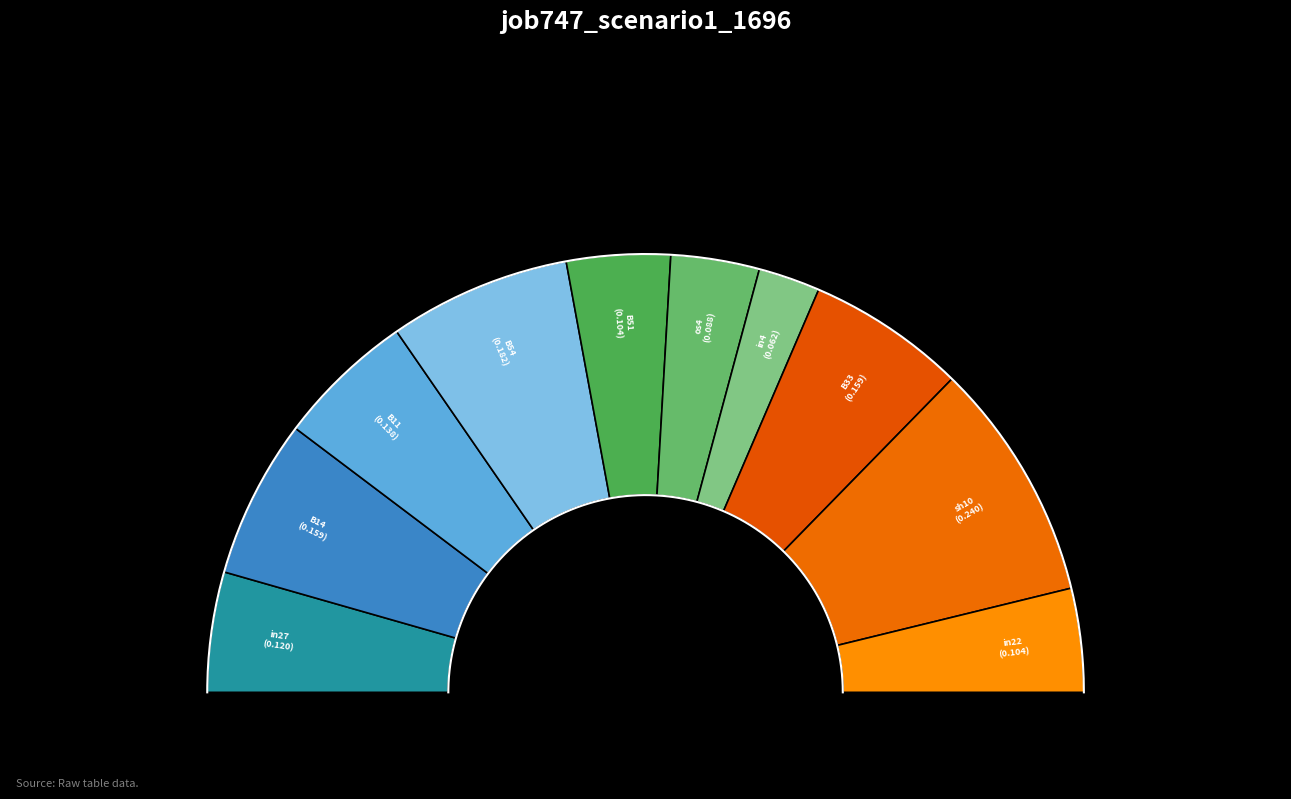

To the nearest percent, what portion does B54 represent?

13%